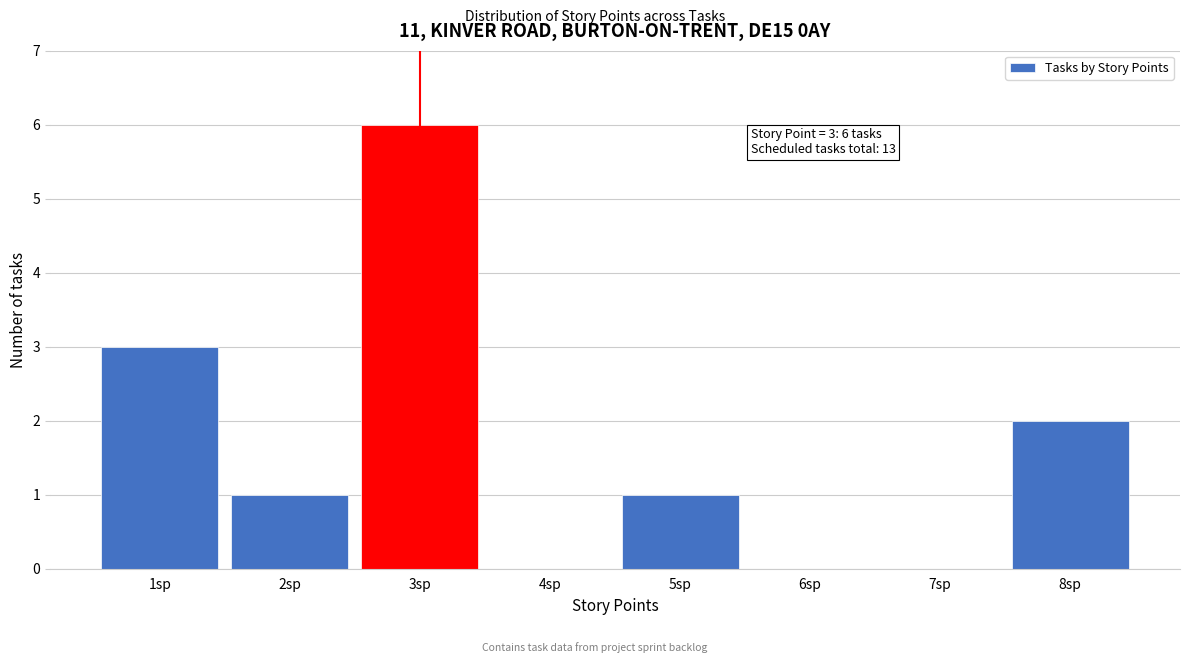

Over which range of the x-axis is the bar tallest?

2.5 to 3.5